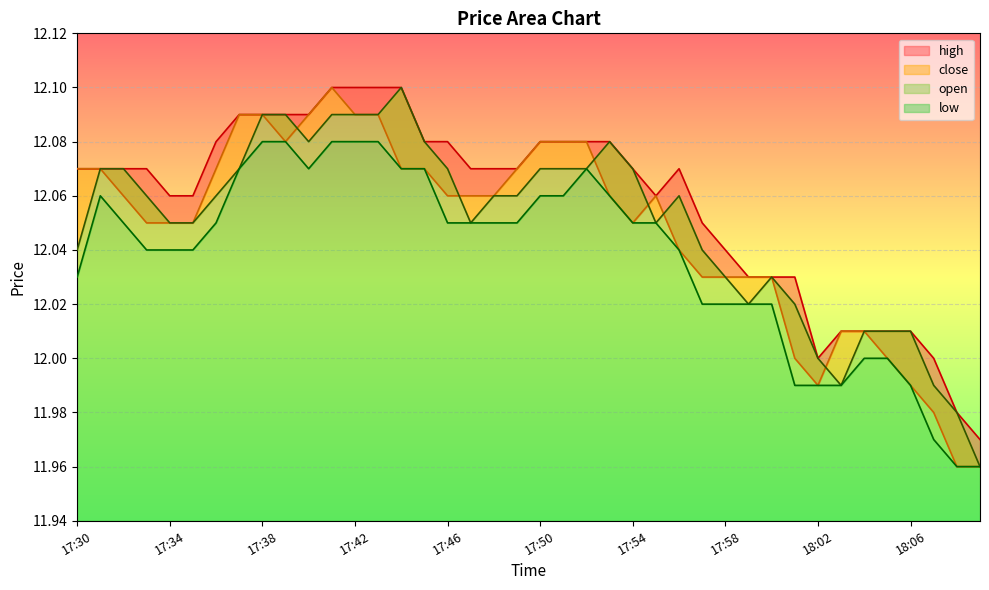

What is the maximum value shown in the chart?

12.1